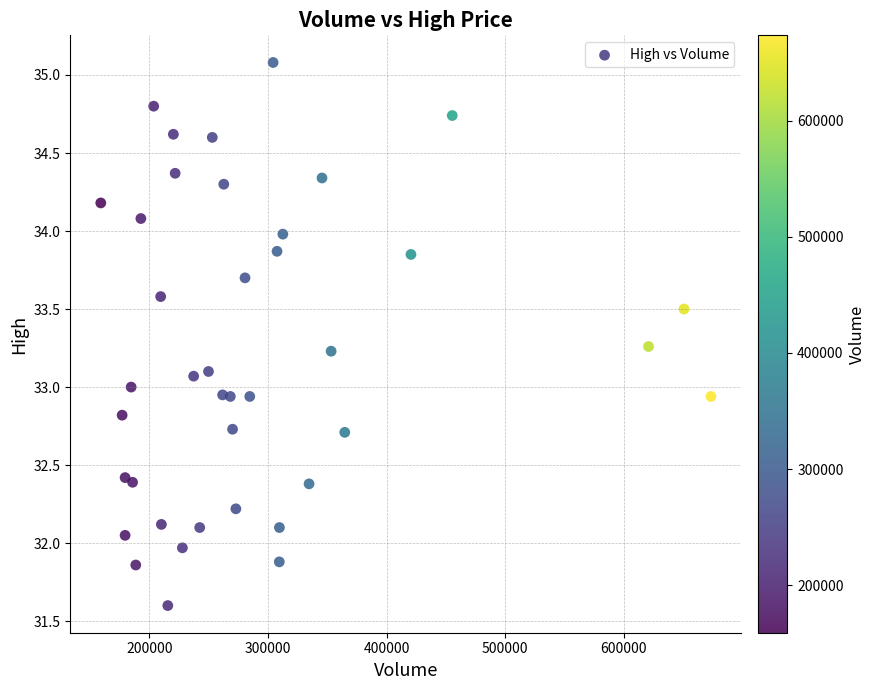

What is the range of X values (max minus min)?

514400.0